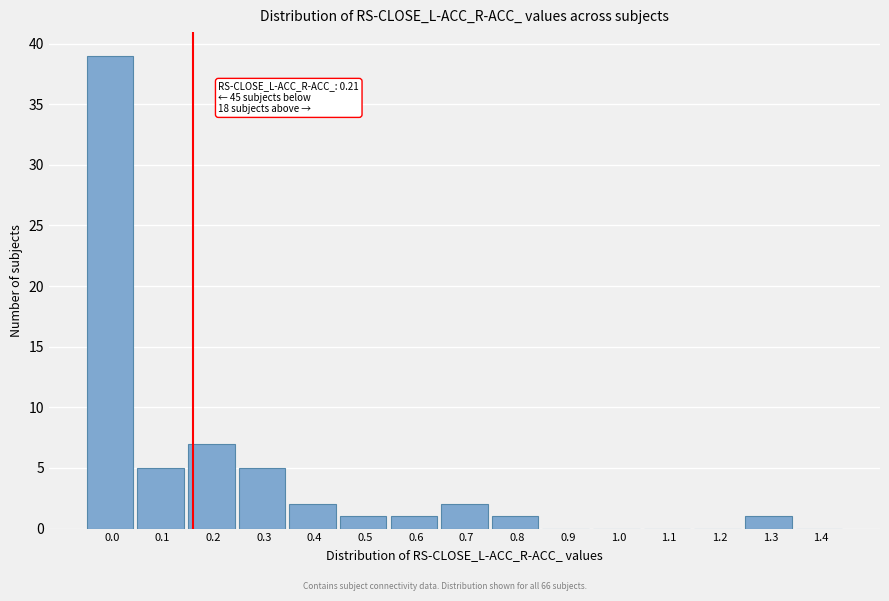

Reading left to right, list all the values displayed in this chart.

0.0=39	0.1=5	0.2=7	0.3=5	0.4=2	0.5=1	0.6=1	0.7=2	0.8=1	0.9=0	1.0=0	1.1=0	1.2=0	1.3=1	1.4=0